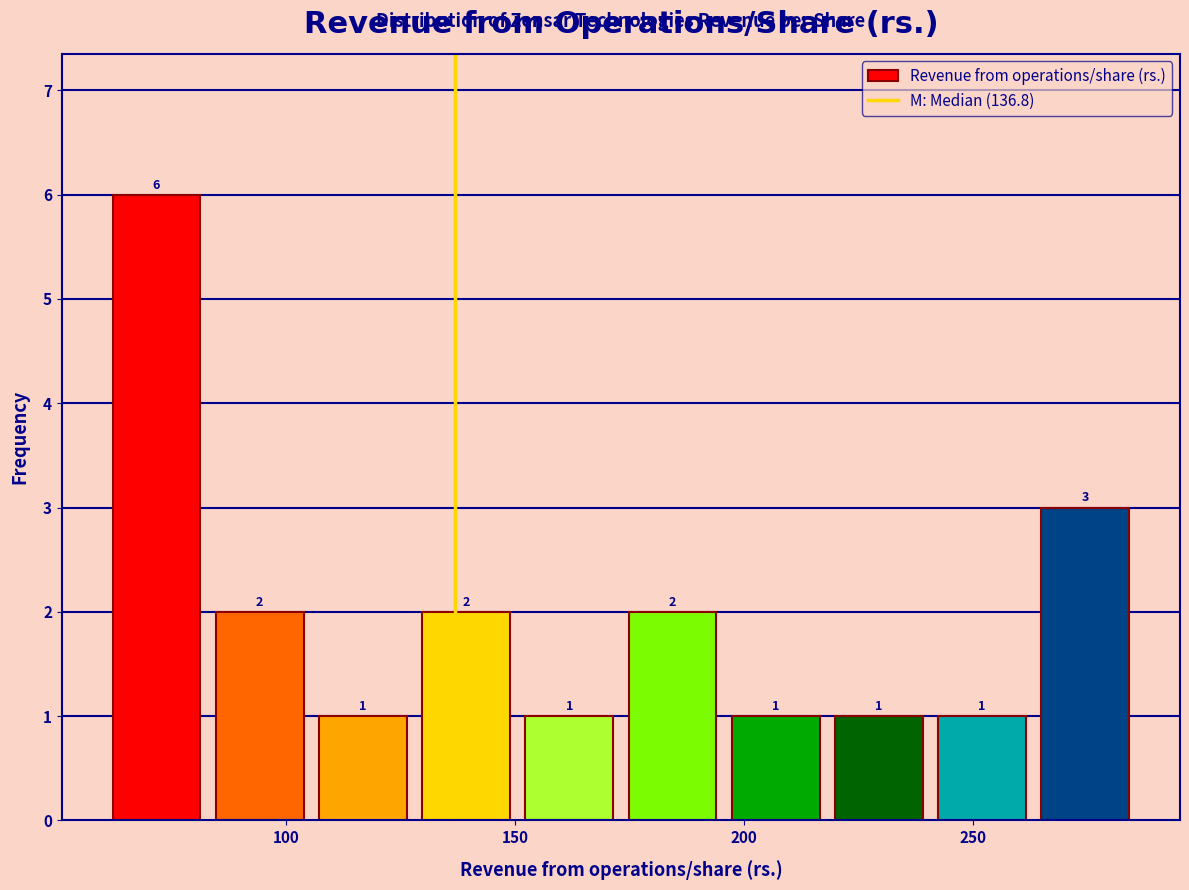

How tall is the bar that spans 175 to 195 on the x-axis? The bar edges are not printed on the chart, so give them approximately, as read against the axis.

2